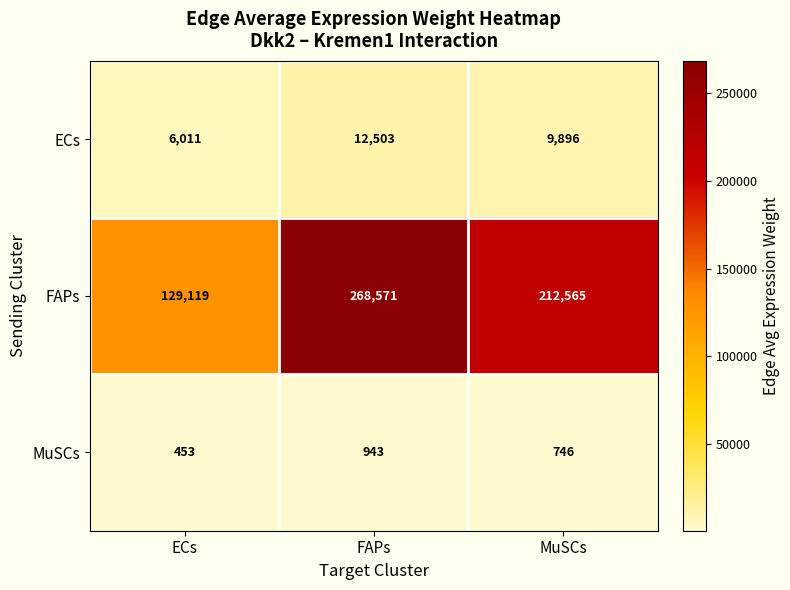

Between ECs and FAPs, which series saw the biggest shift?

FAPs